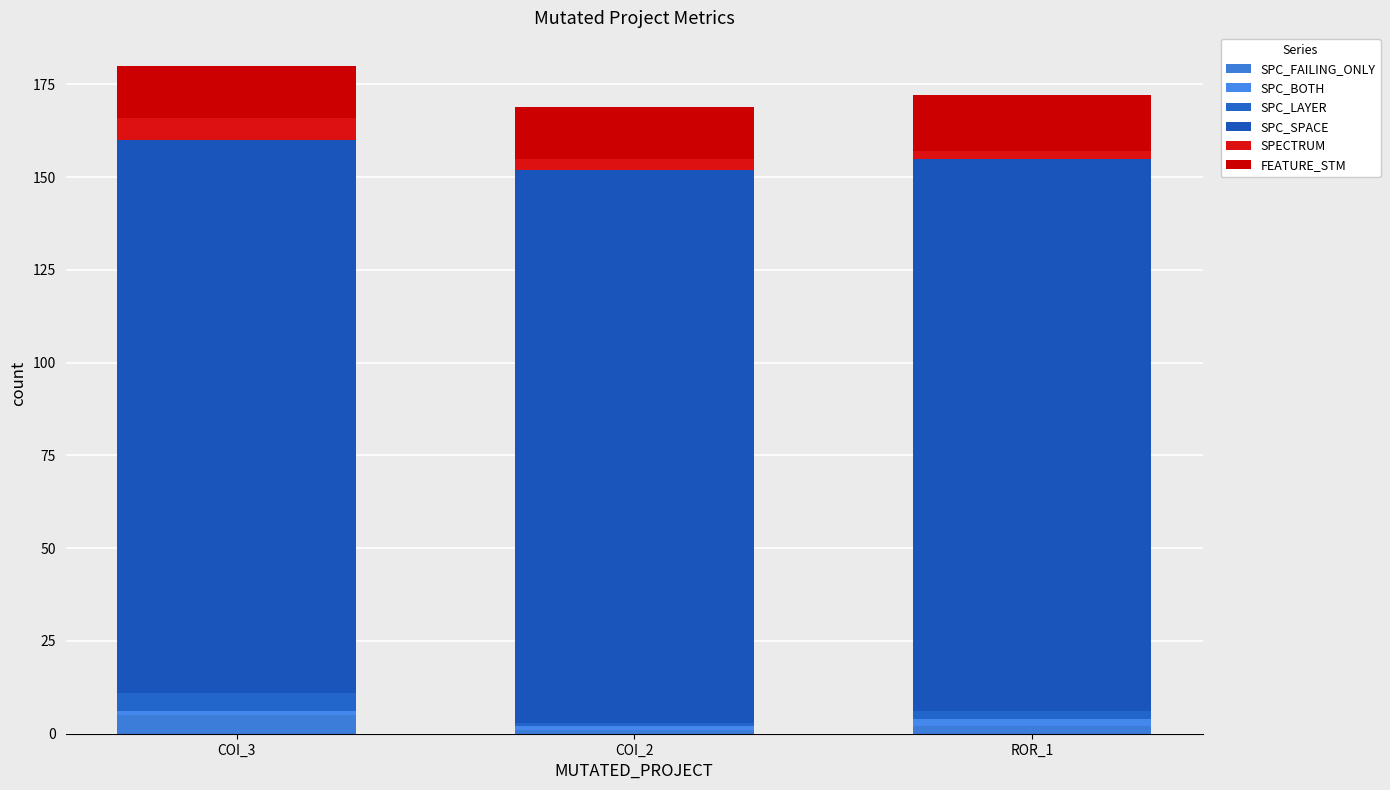

At which label does SPECTRUM first exceed 3?

COI_3